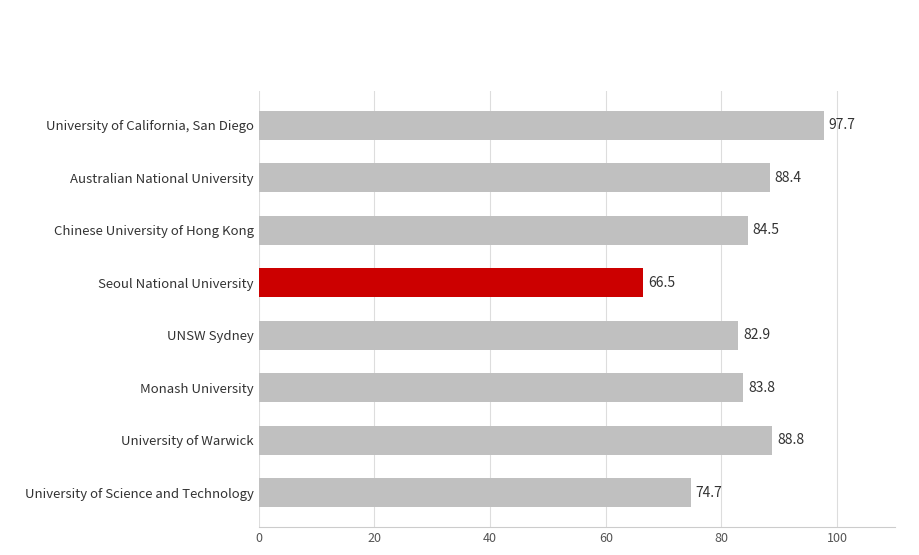

What is the label of the 5th bar from the top?

UNSW Sydney